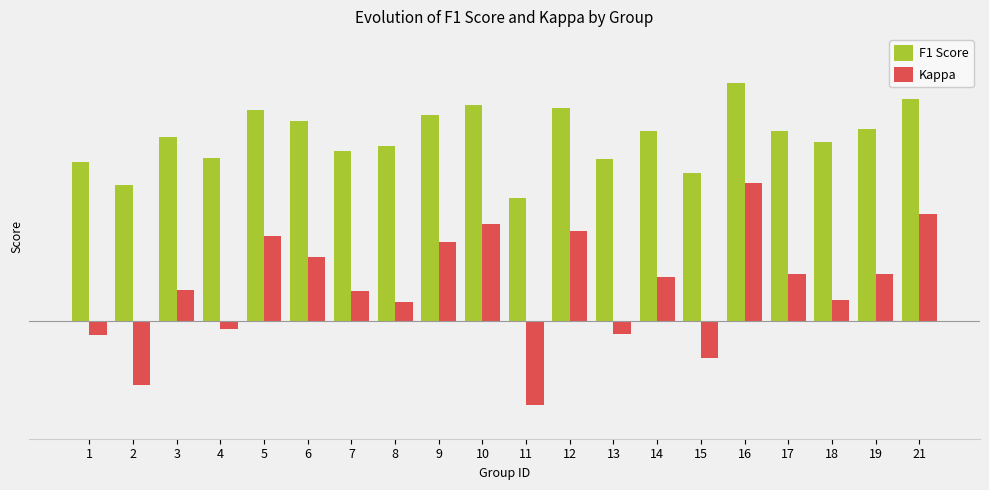

Which series has the largest total across all categories?

F1 Score